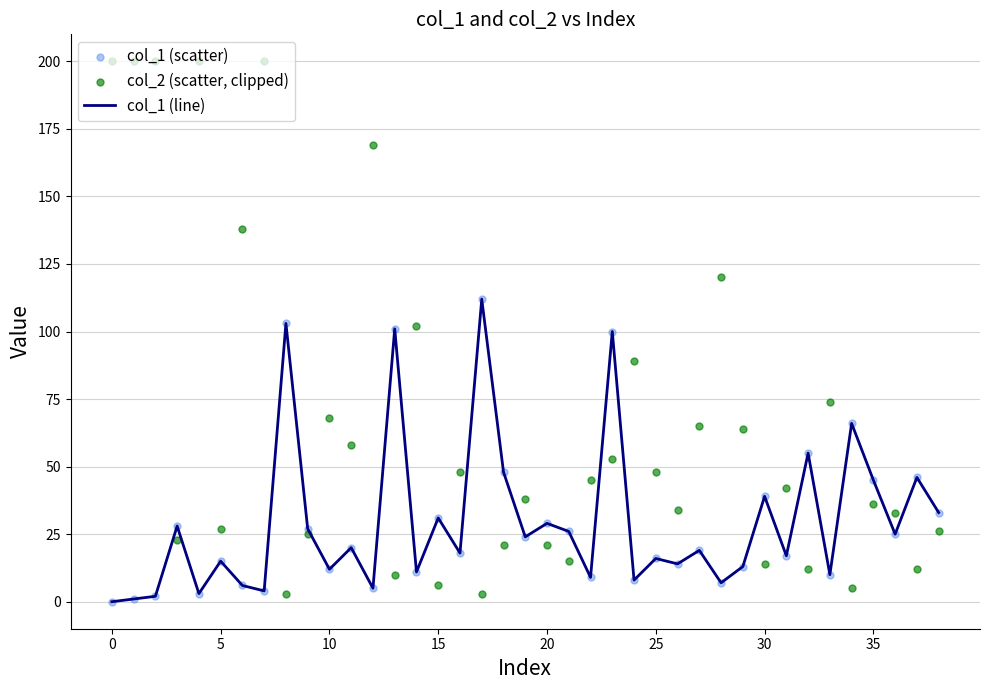

At how many categories does at least one series exceed 61?

19